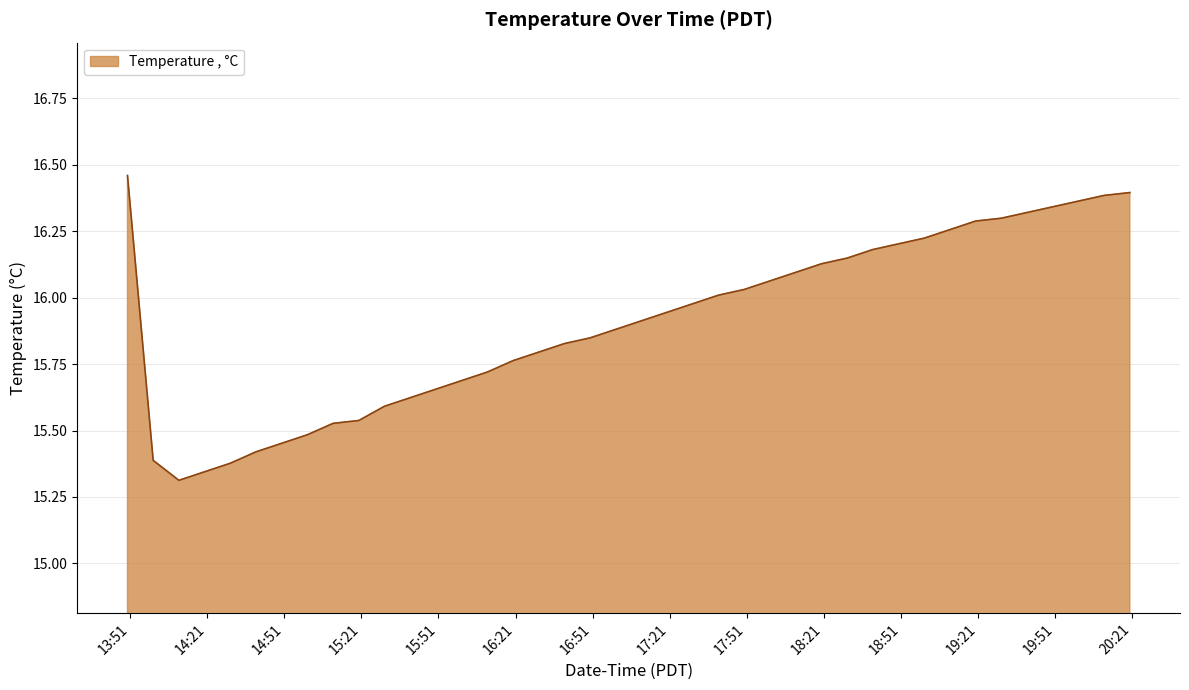

What is the difference between the maximum and minimum values?

1.1